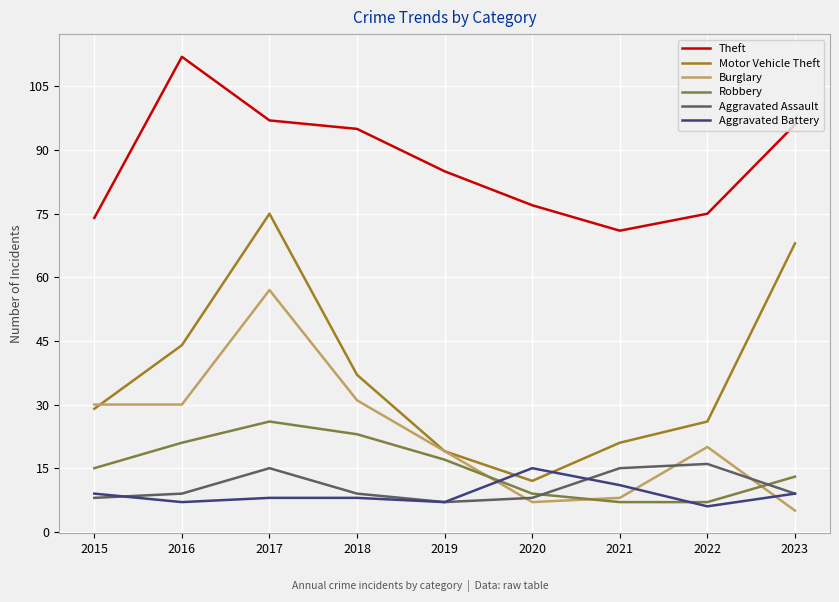

Reading left to right, list all the values displayed in this chart.

Theft: 74	112	97	95	85	77	71	75	96
Motor Vehicle Theft: 29	44	75	37	19	12	21	26	68
Burglary: 30	30	57	31	19	7	8	20	5
Robbery: 15	21	26	23	17	9	7	7	13
Aggravated Assault: 8	9	15	9	7	8	15	16	9
Aggravated Battery: 9	7	8	8	7	15	11	6	9